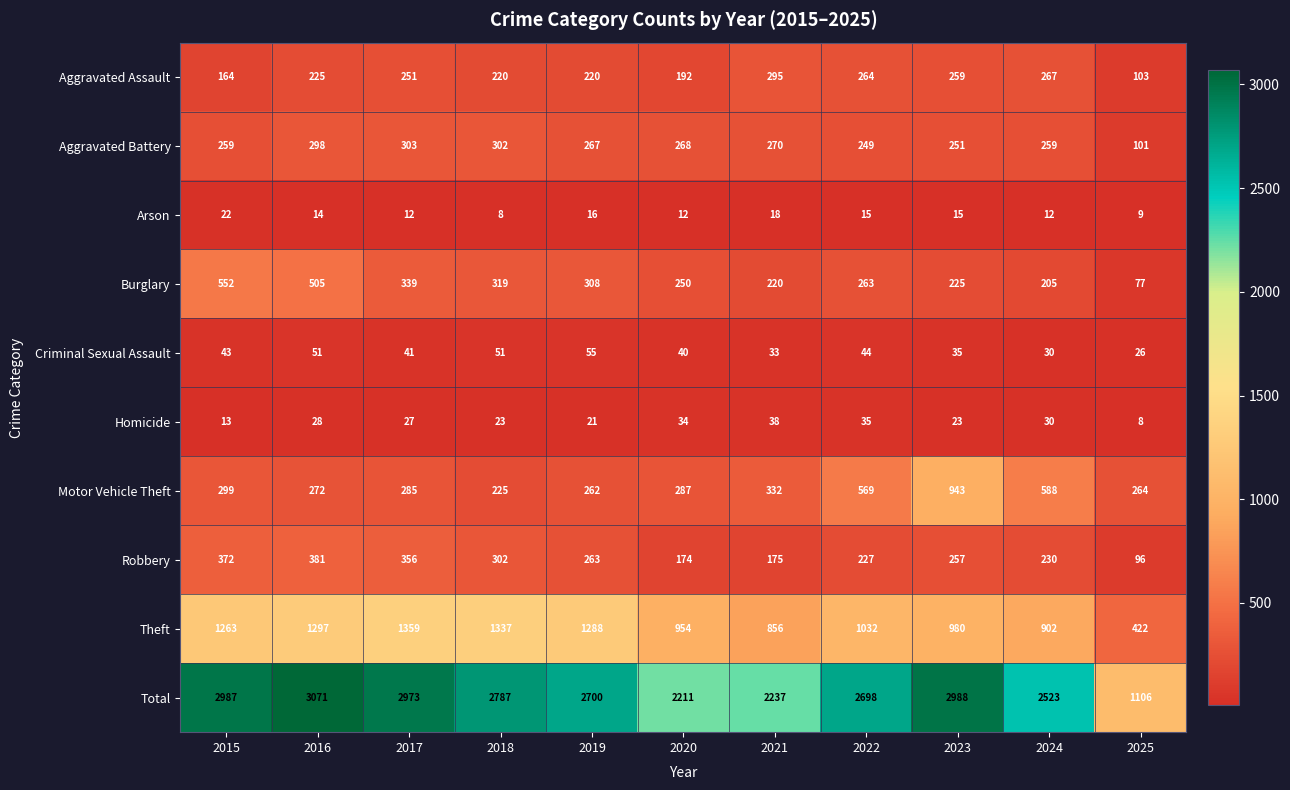

Which series has the largest range (max minus min)?

Total